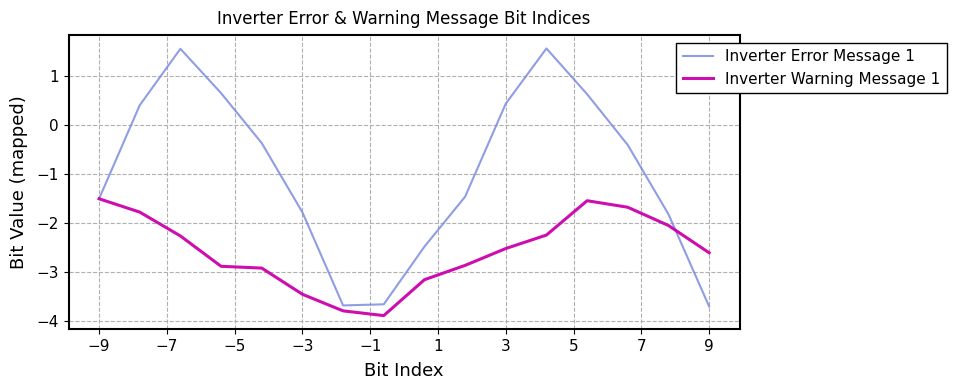

What is the highest value of the Inverter Error Message 1 series?

1.6